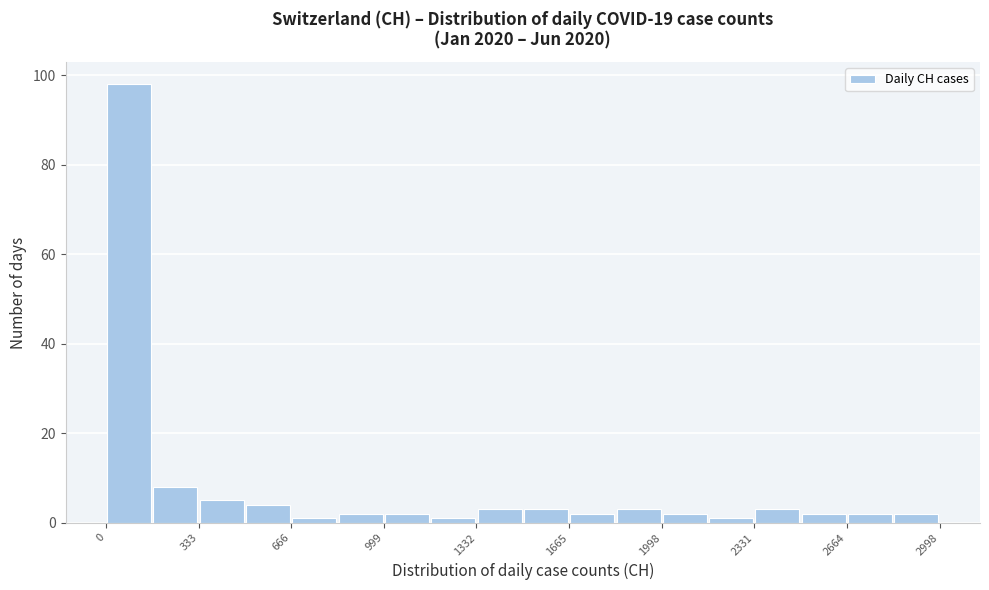

Around what value on the x-axis is the tallest bar? Give the approximate position of its centre, as read against the axis.

100